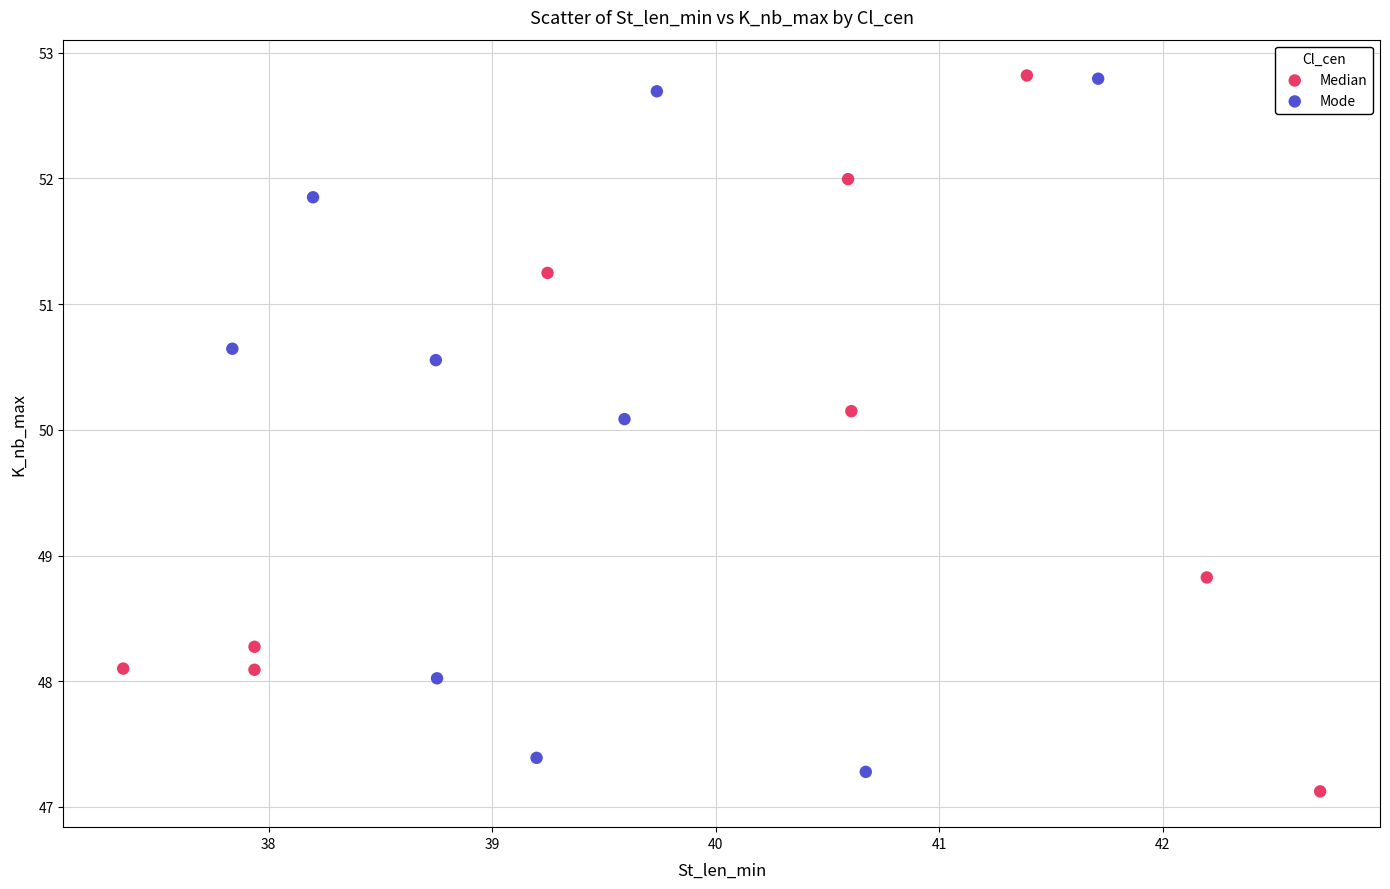

Which series has the largest Y range (max minus min)?

Median